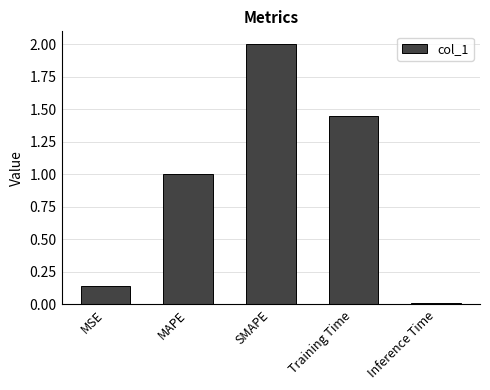

How many data points are less than 1?

2